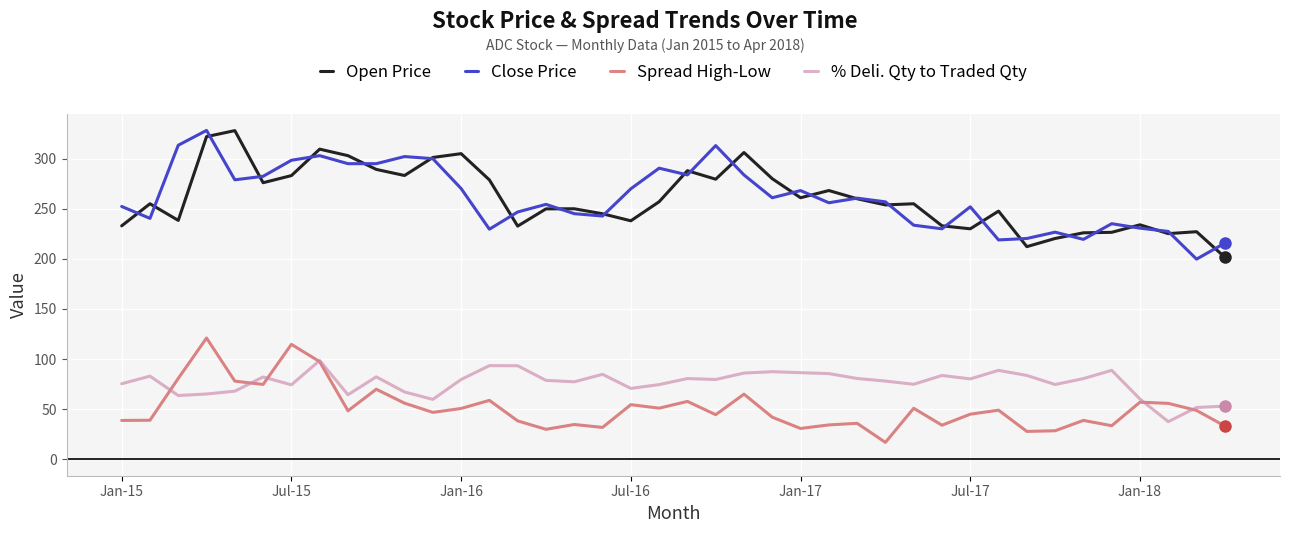

What is the minimum value shown in the chart?

16.9